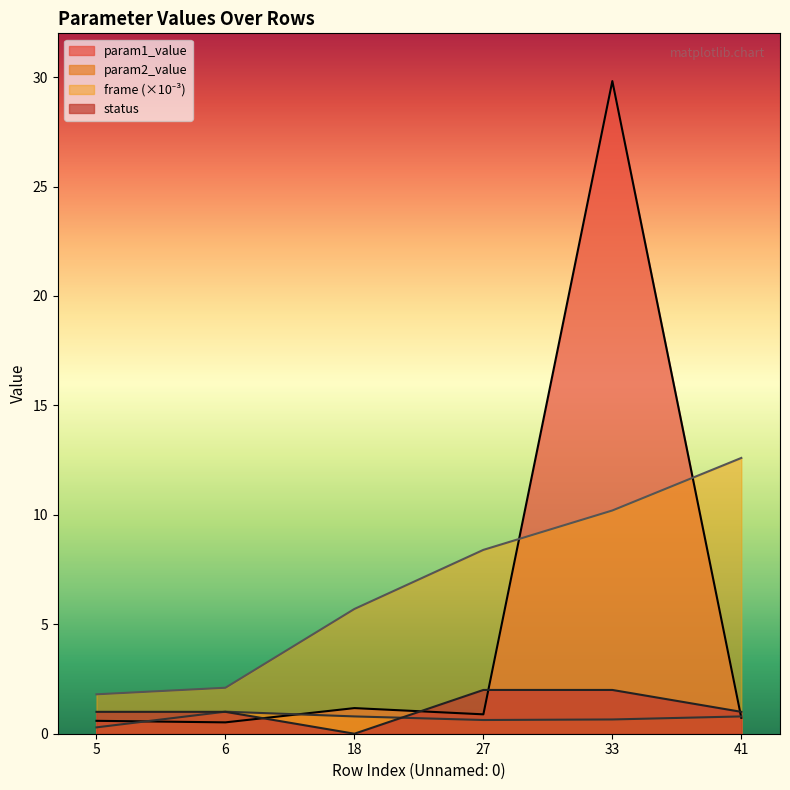

True or false: param1_value has a value of 0.4 at 27.

False